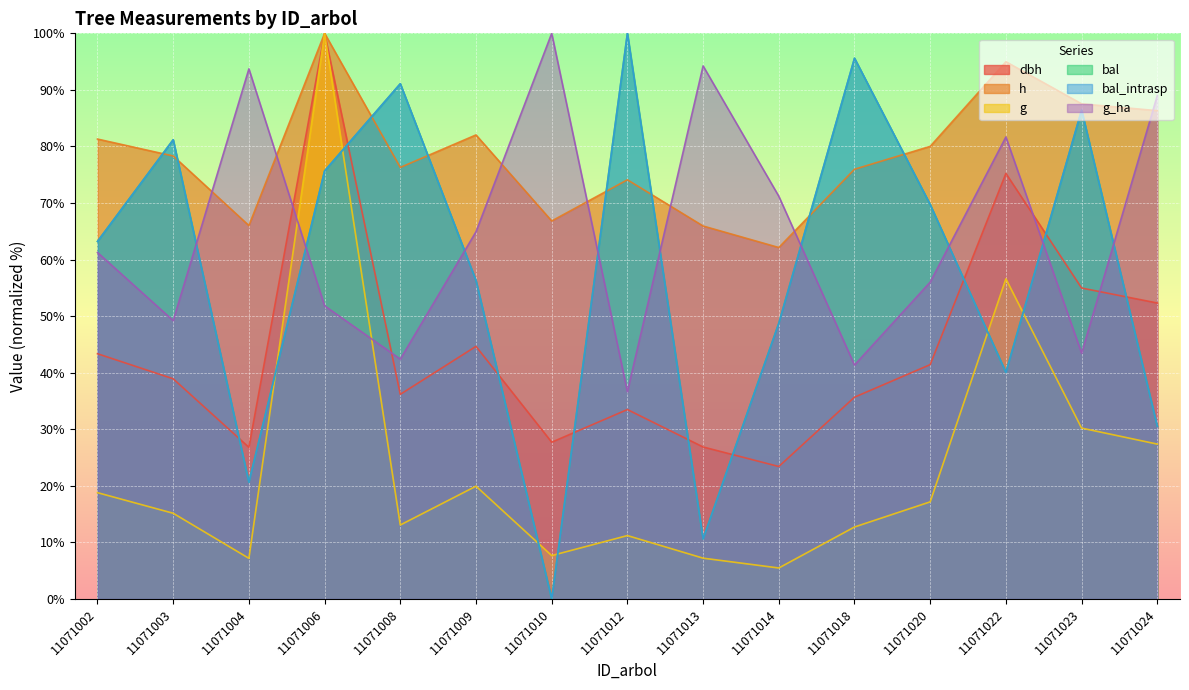

Between 11071003 and 11071006, which is larger?

11071006